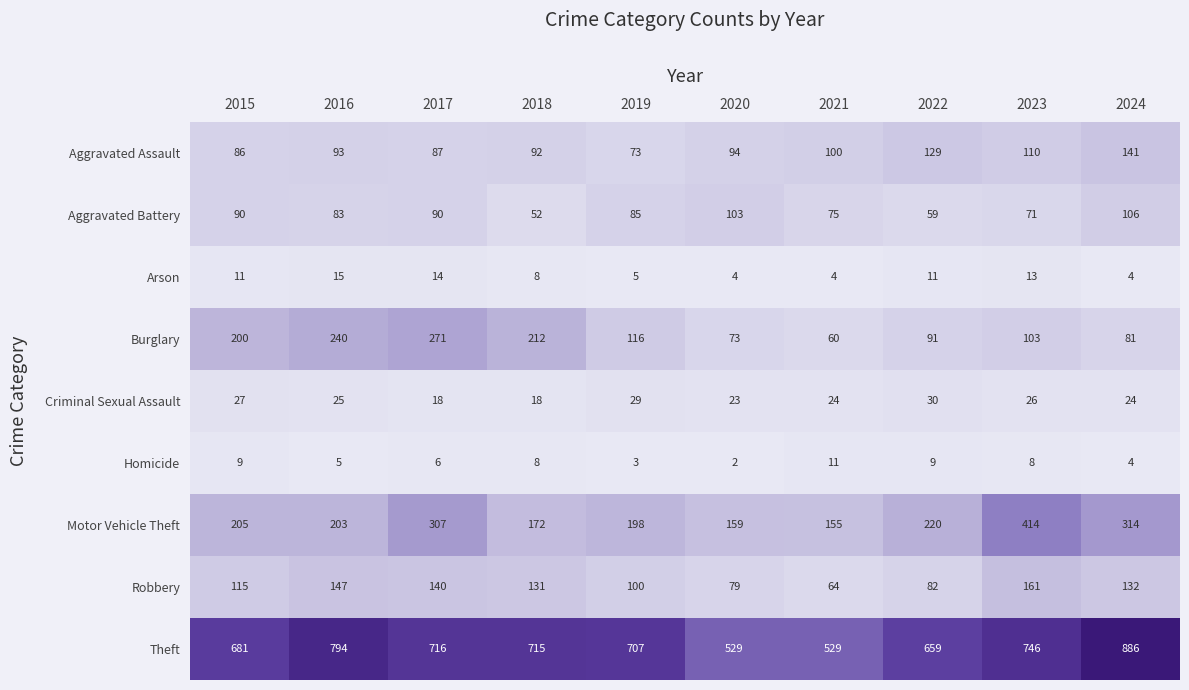

Which series changed the most between 2018 and 2023?

Motor Vehicle Theft